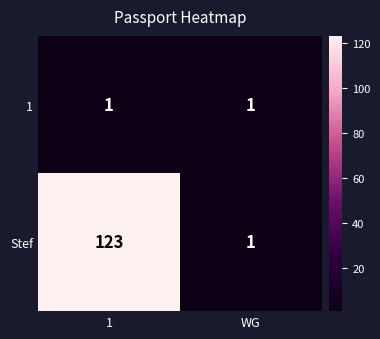

True or false: Stef has a value of 0 at WG.

False